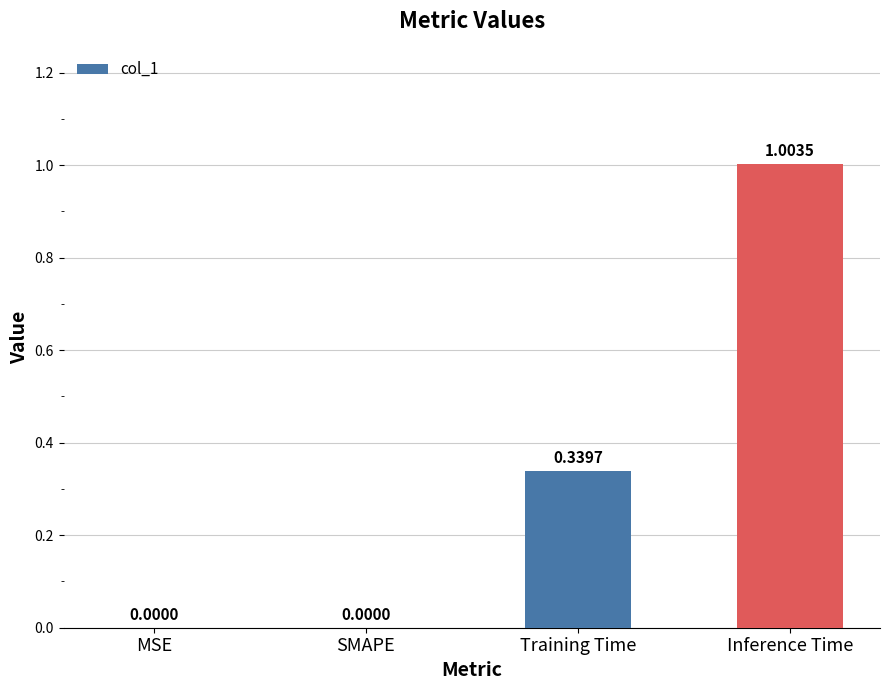

What is the change in value from MSE to Training Time?

+0.3